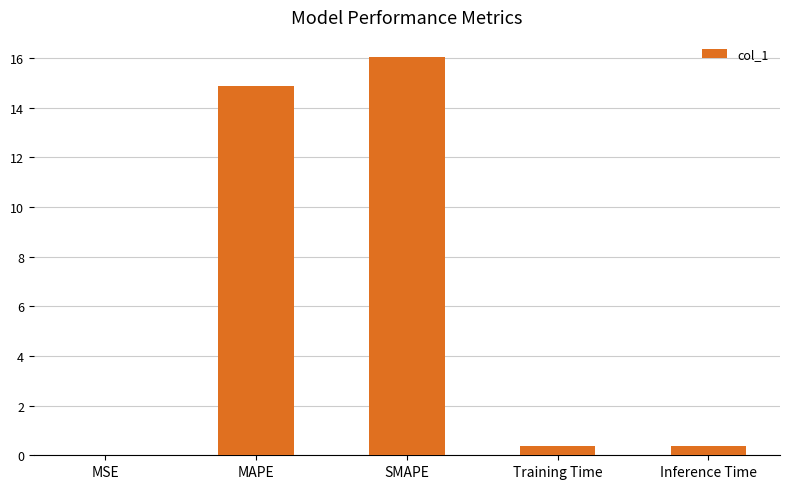

Between Inference Time and SMAPE, which is larger?

SMAPE